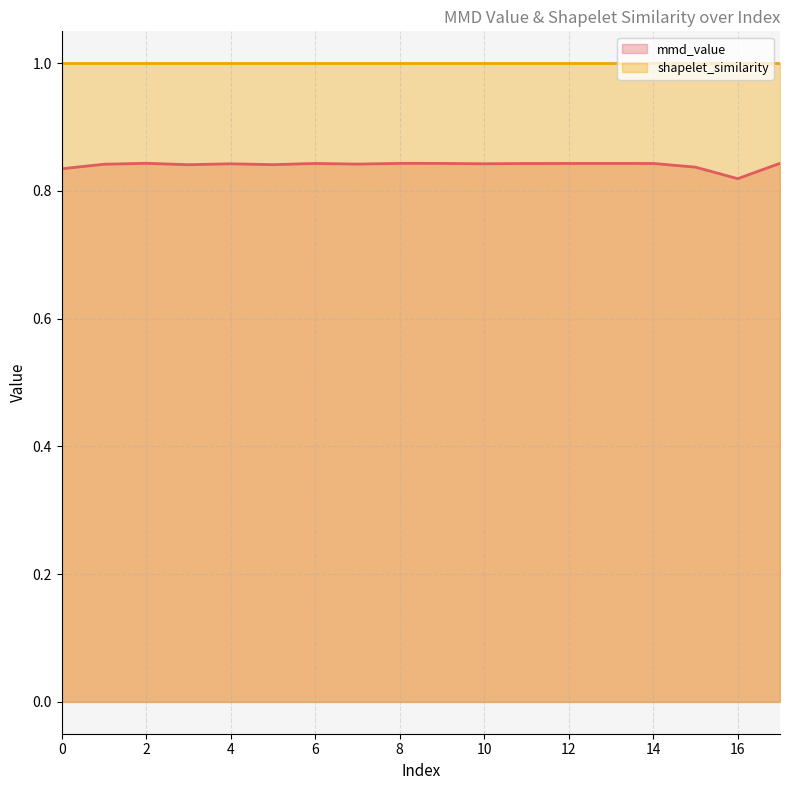

True or false: there are more than 1 points higher than both neighbors.

True